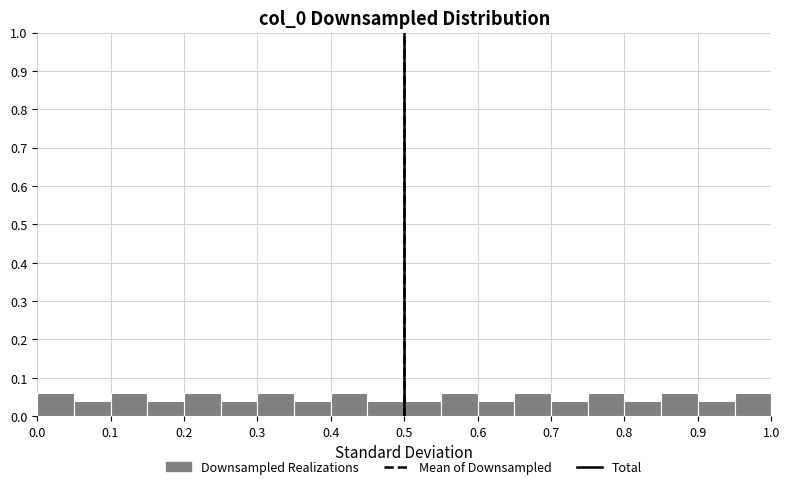

What is the height of the bar covering 0.40 to 0.45 on the x-axis? The values are not printed on the chart, so give them approximately, as read against the axis.

0.06